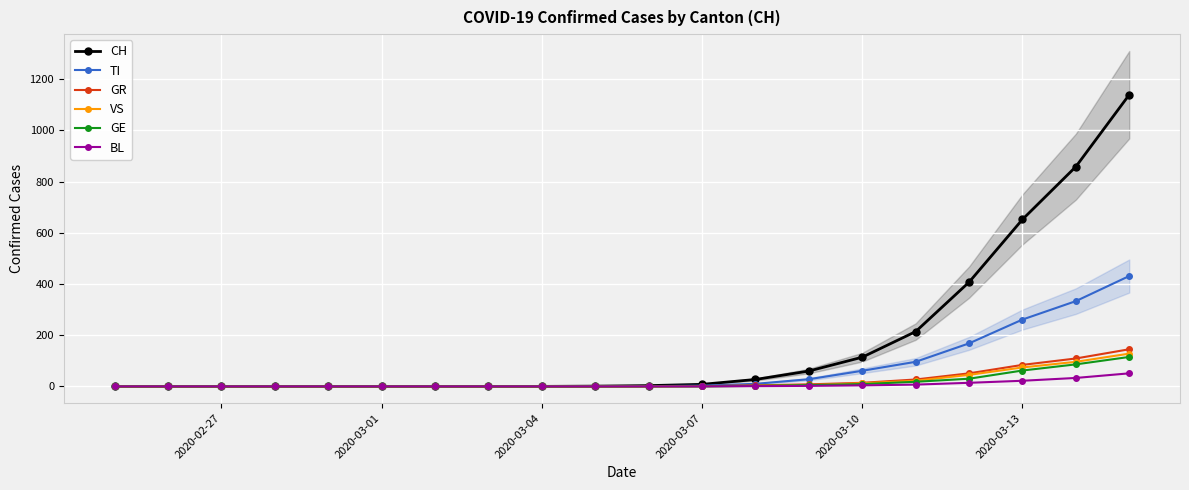

At how many categories does at least one series exceed 754?

2